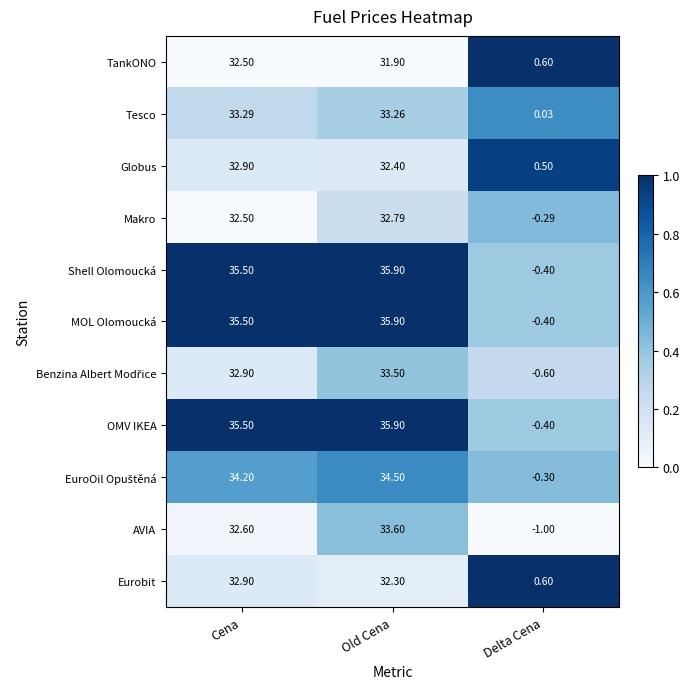

At which category is the sum across all series the highest?

Old Cena